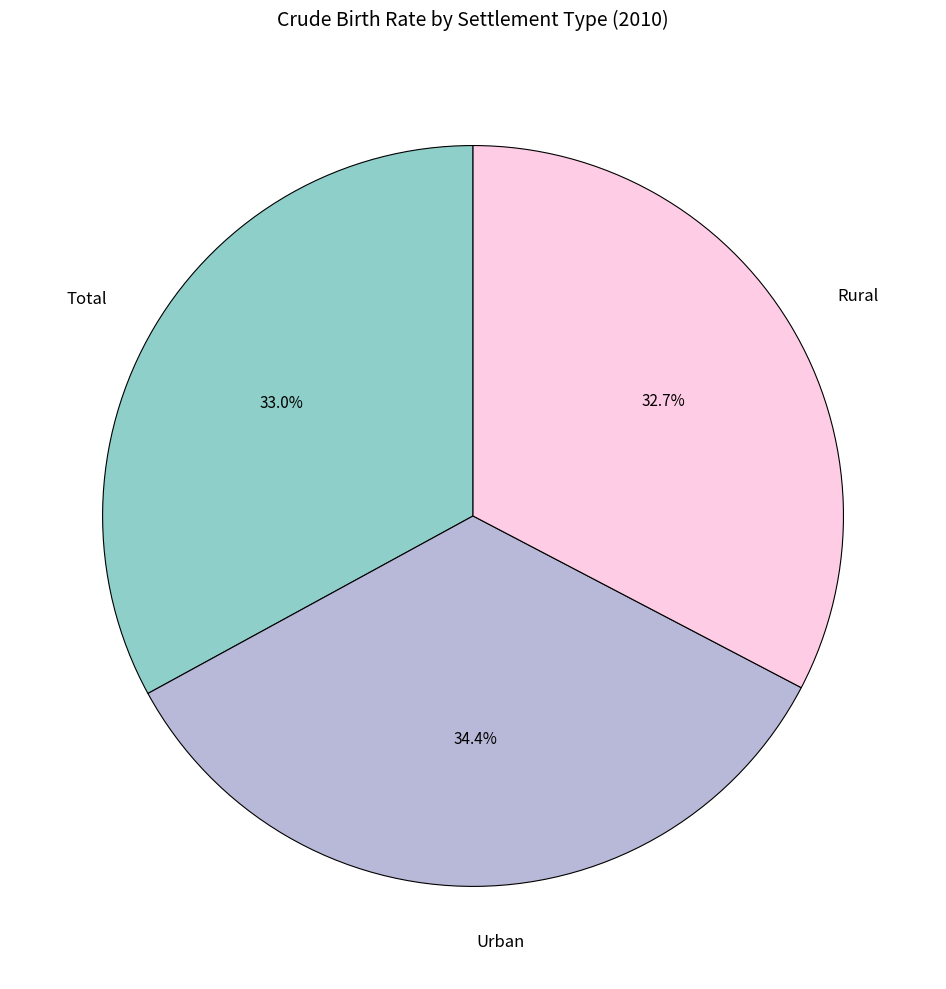

How much of the chart is everything except Rural?

67.3%